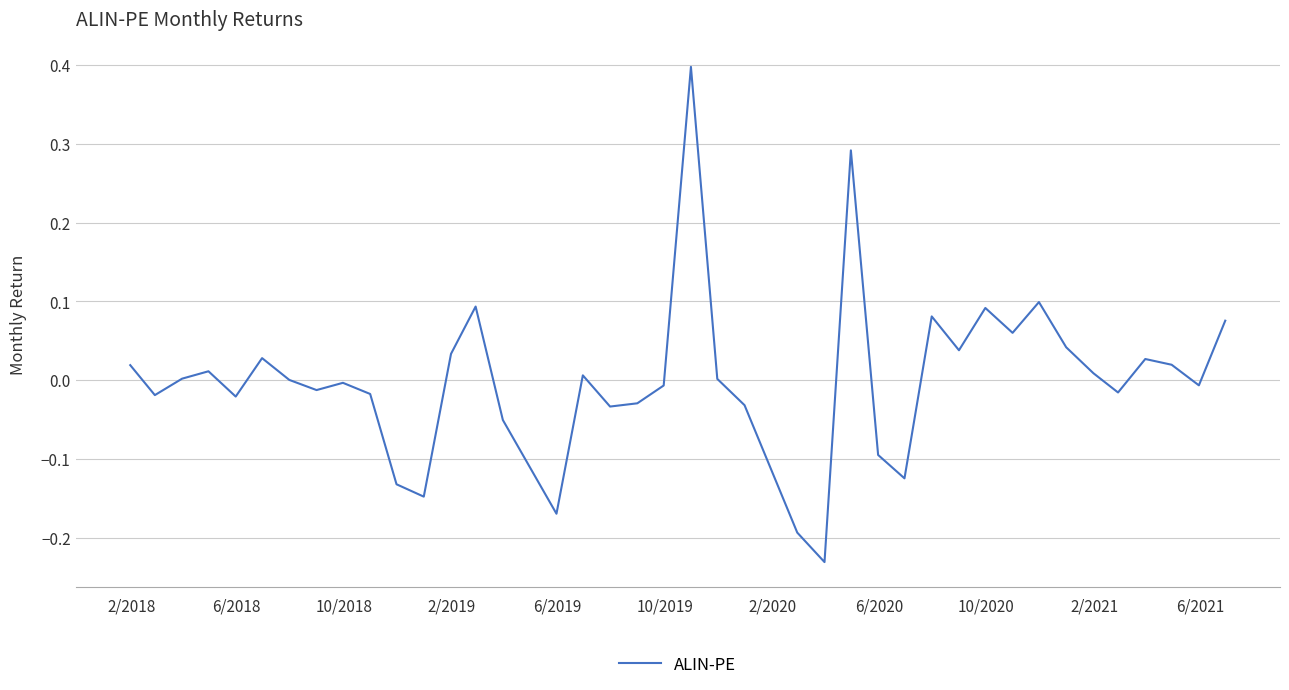

What is the maximum value shown in the chart?

0.4